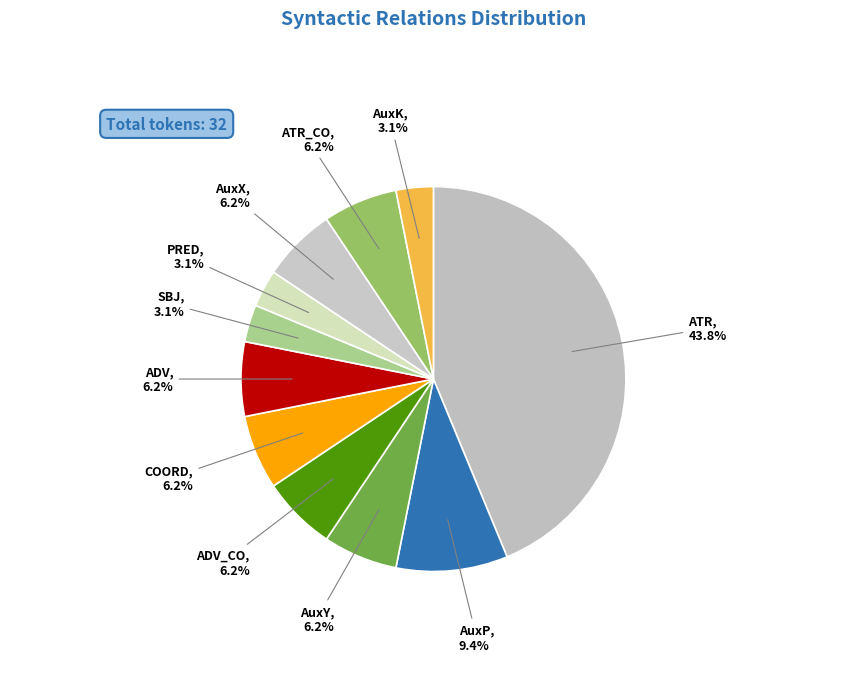

What is the largest slice in the pie chart?

ATR